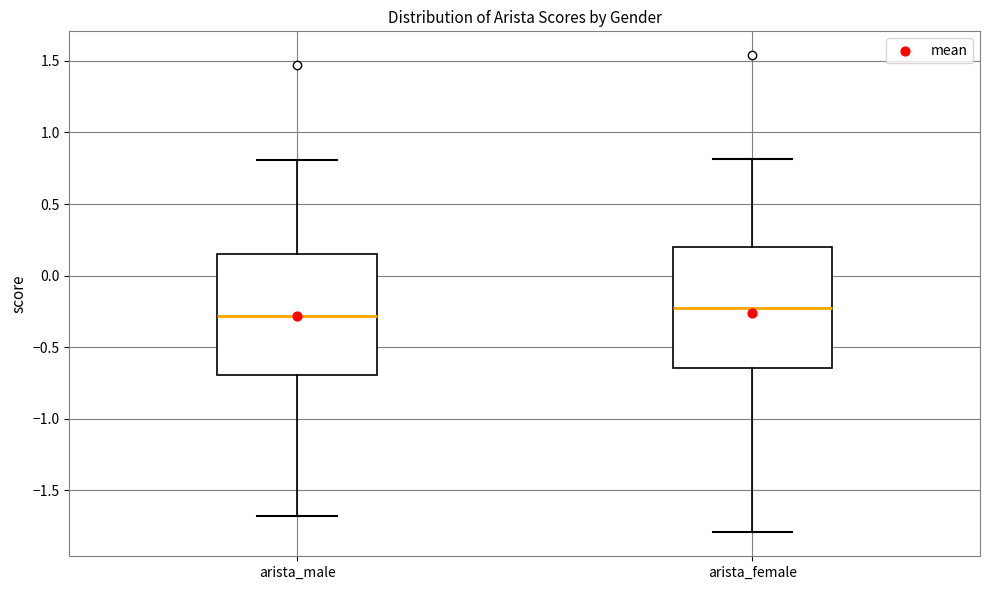

Which box's median line is the lowest?

arista_male